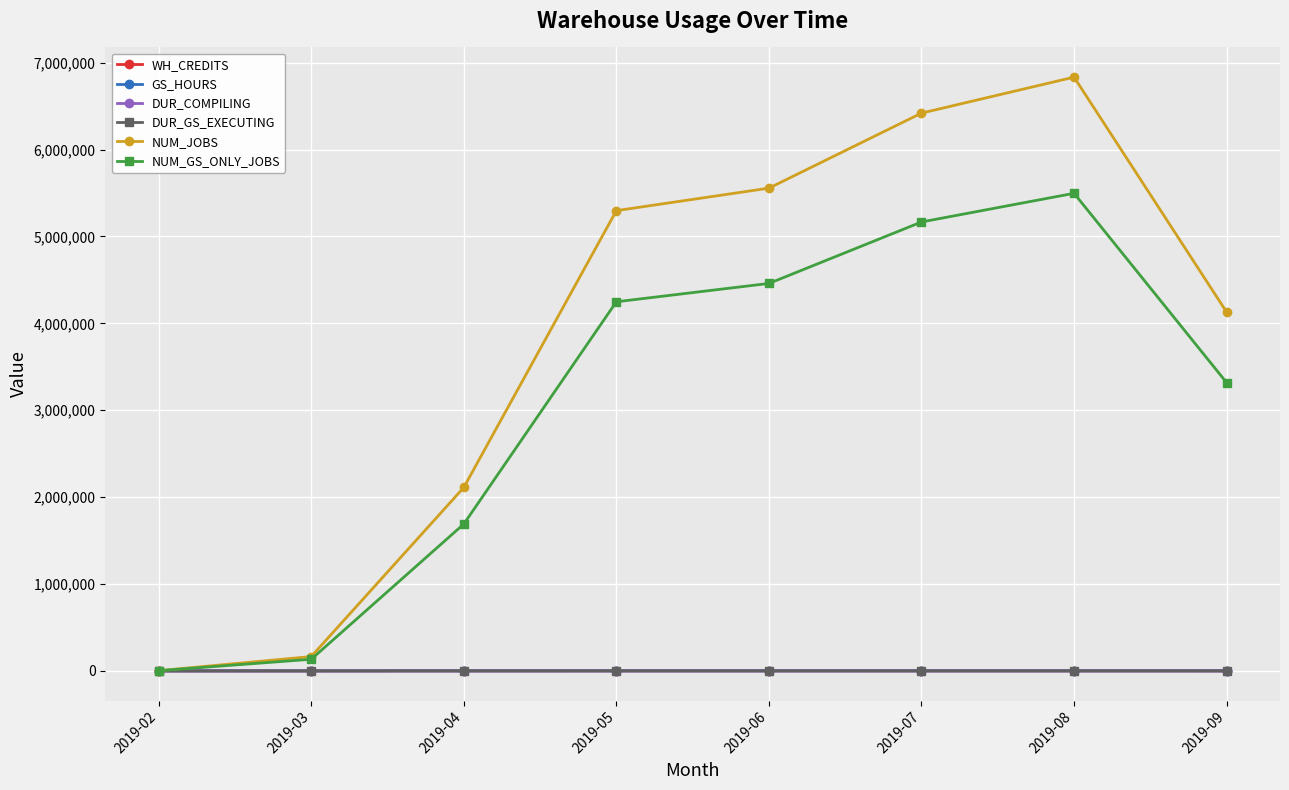

Between 2019-02 and 2019-08, which series saw the biggest shift?

NUM_JOBS